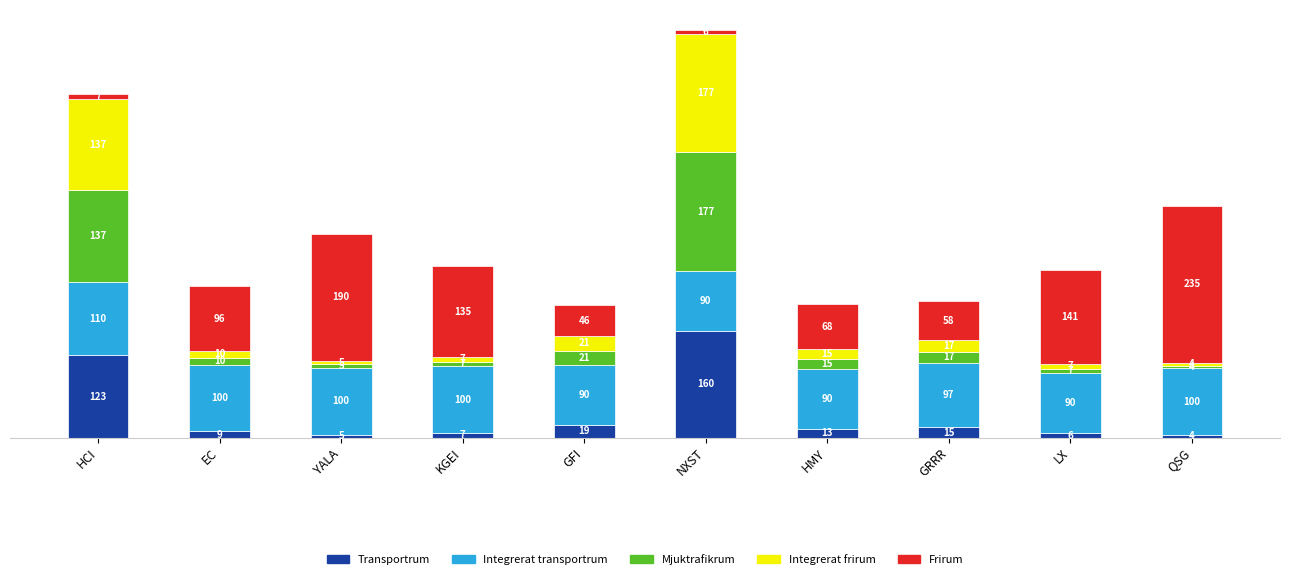

How many series are shown in this chart?

5